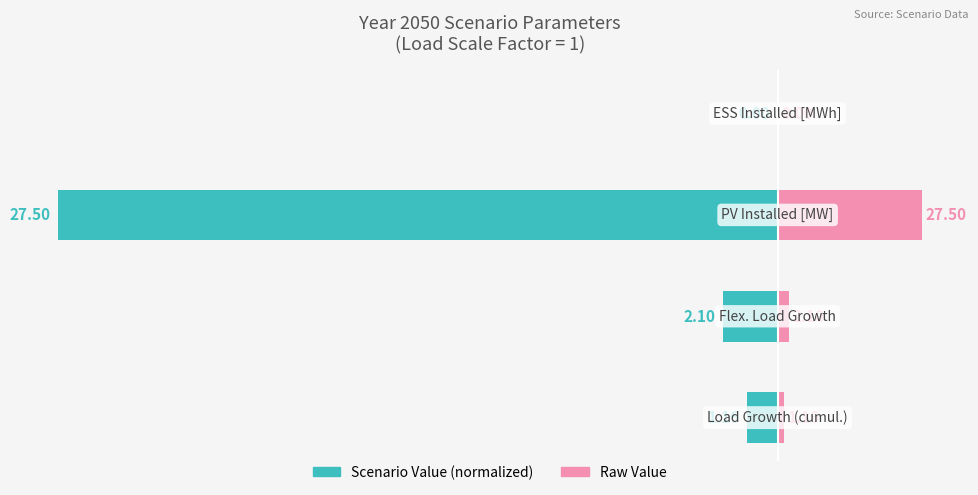

Read the Scenario Value (normalized) value at 0.

-4.2